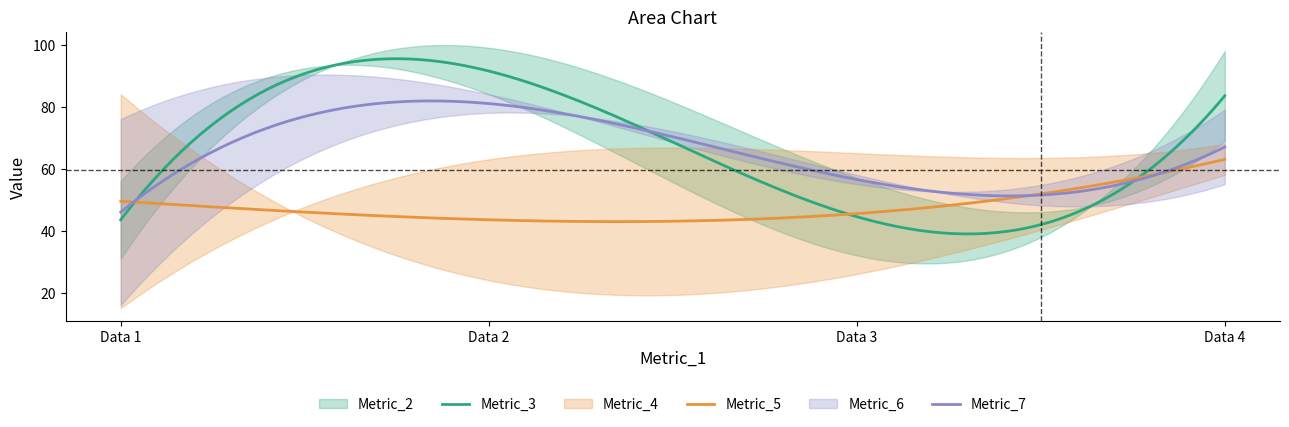

How many series are shown in this chart?

6